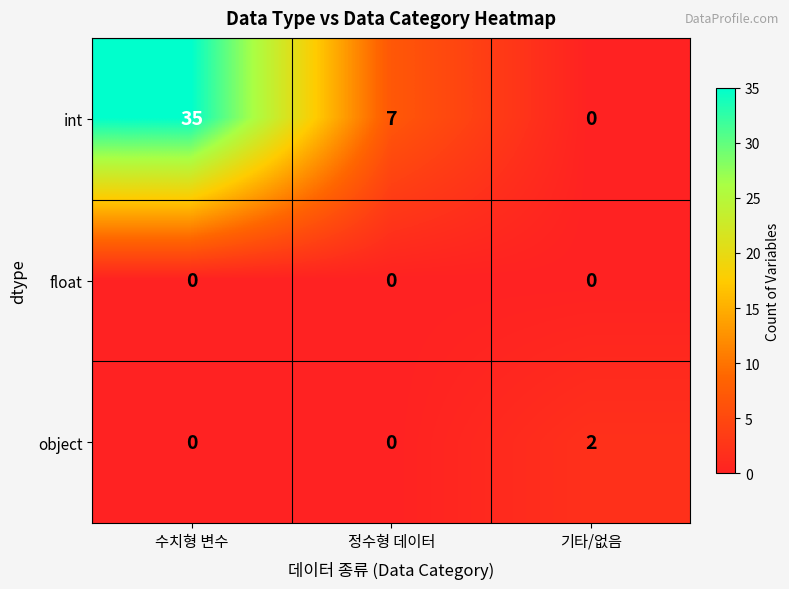

Is it true that int equals 11 at 정수형 데이터?

False